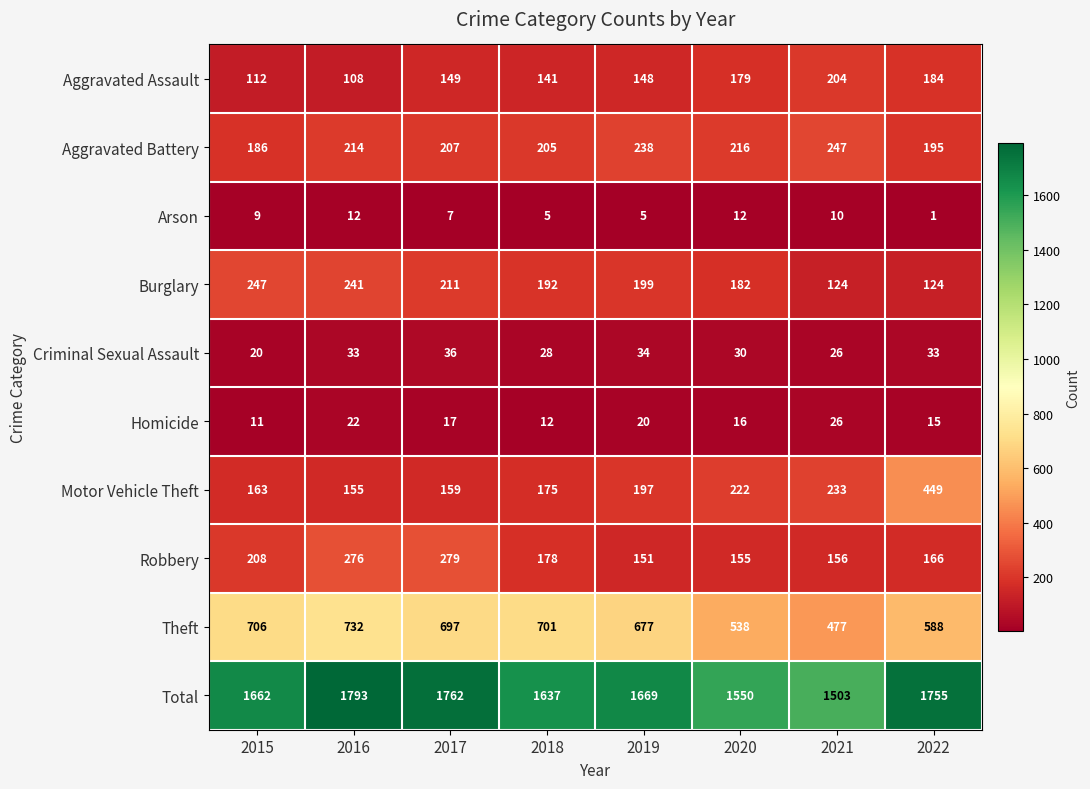

The Arson series shows 12 at 2020. True or false?

True